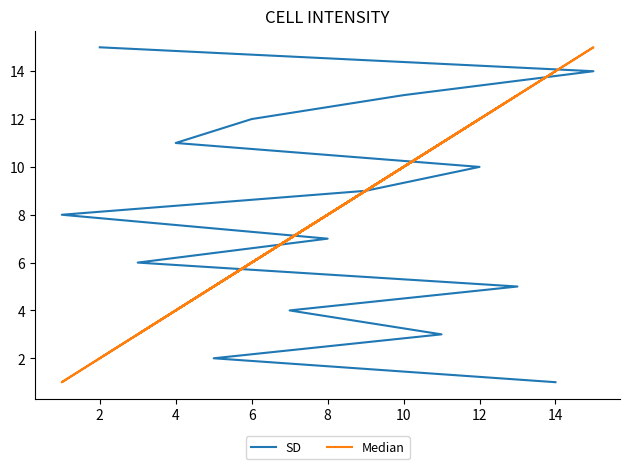

Is this an area chart (filled region under the line)?

No